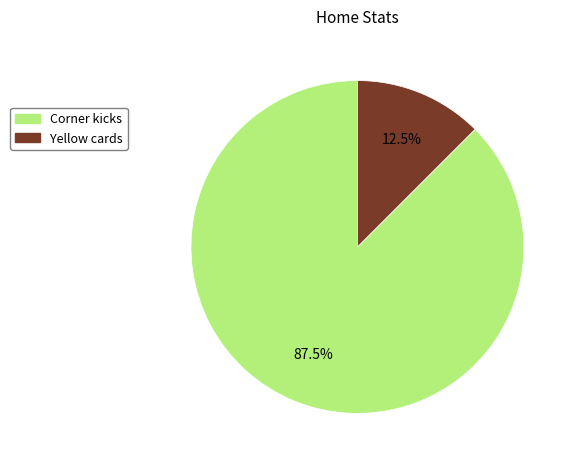

Combined, what portion of the pie is Yellow cards and Corner kicks?

100.0%